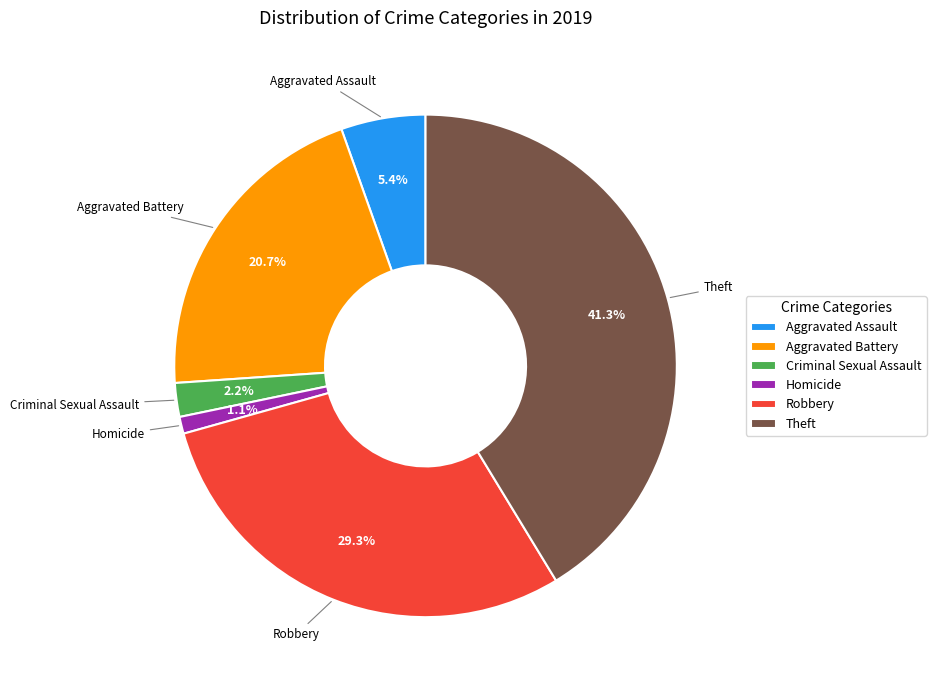

Approximately how many times larger is the value at Aggravated Assault compared to Criminal Sexual Assault?

2.5